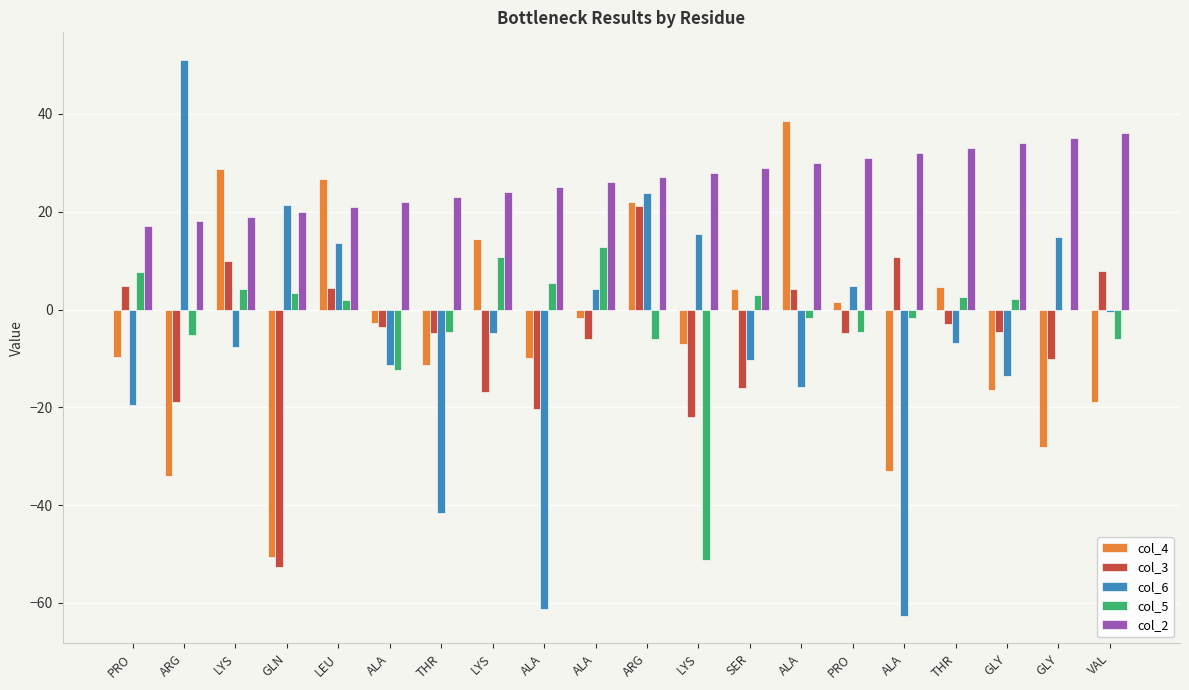

What is the sum of all col_6 values?

-107.2